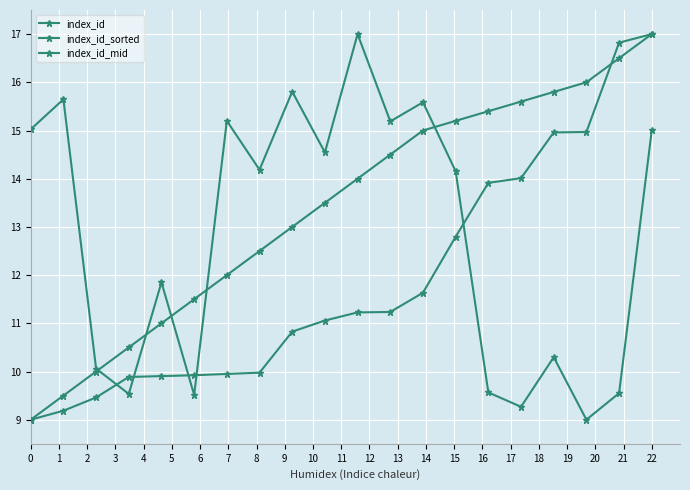

Count the number of categories in the chart.

20